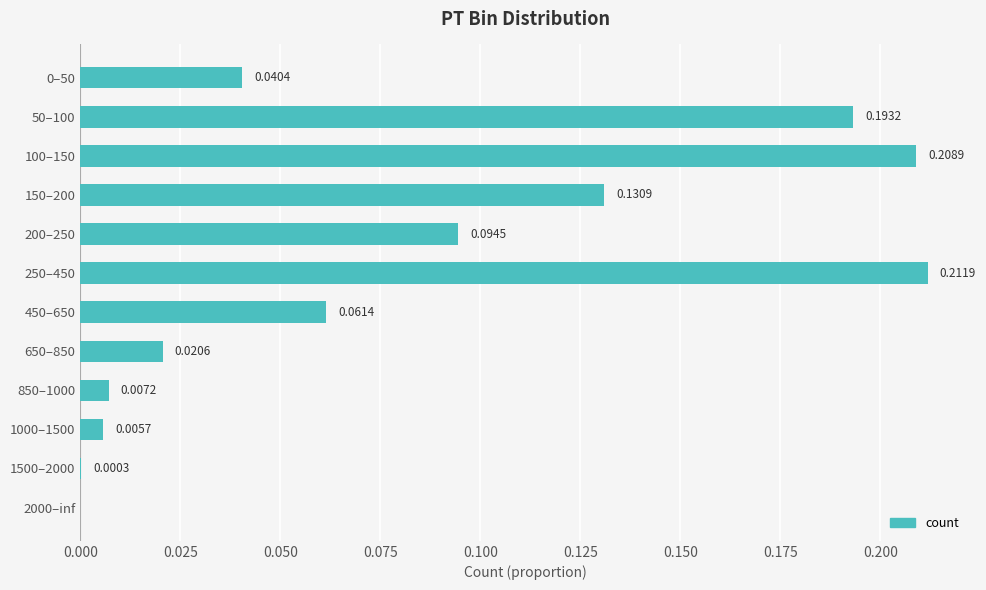

Which has a higher value, 0–50 or 150–200?

150–200